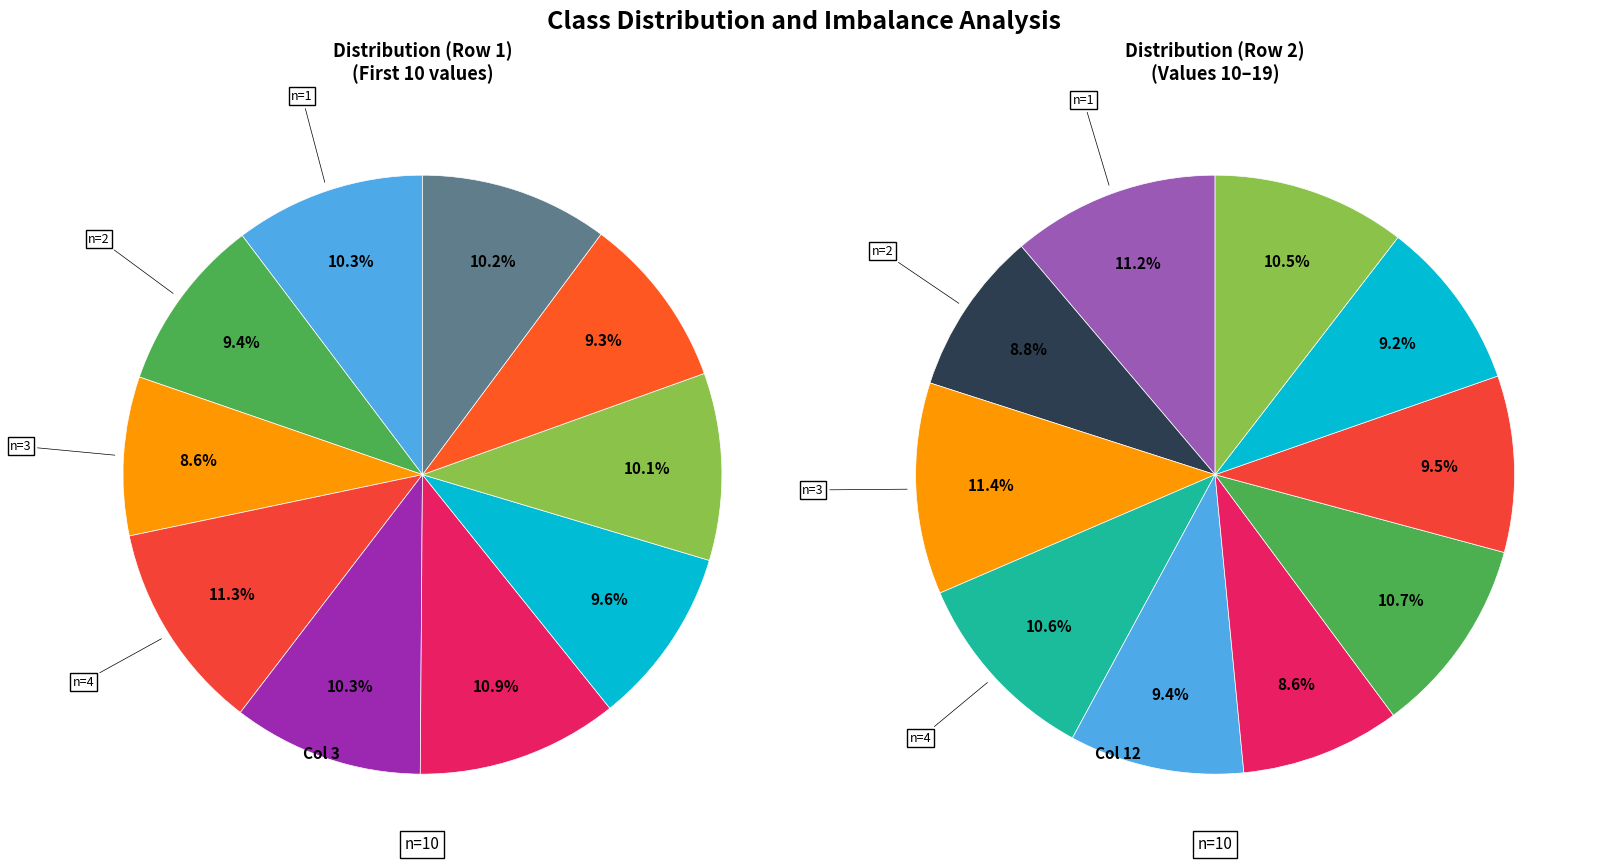

Is it true that 6 is 10% of the pie?

True